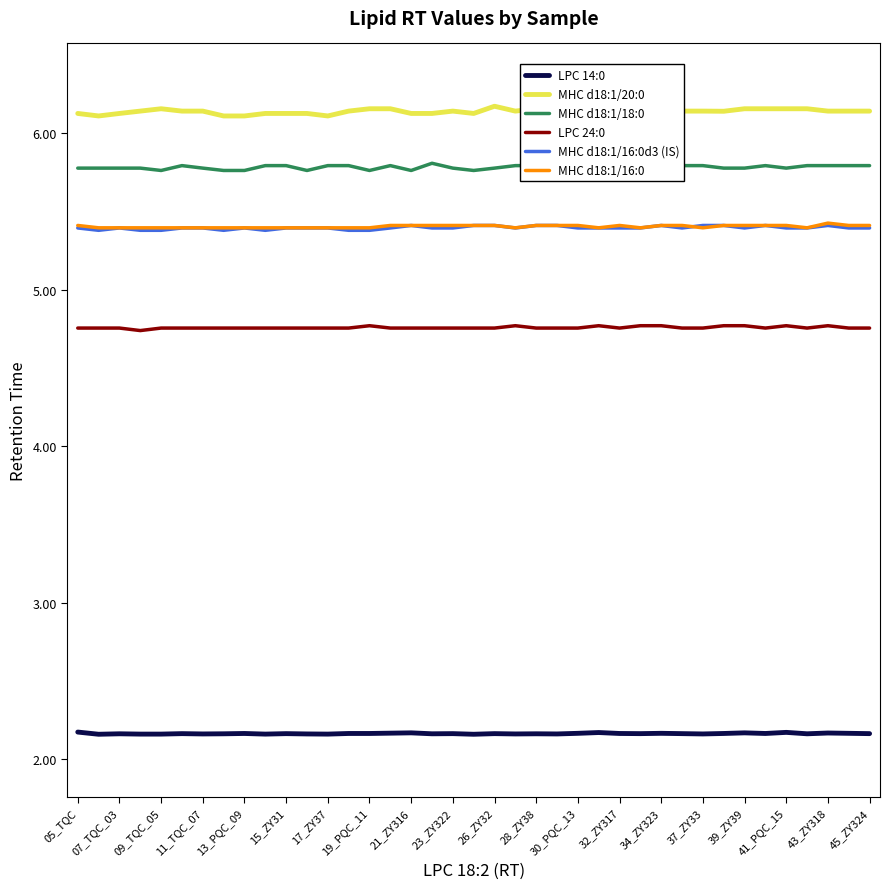

The value of MHC d18:1/16:0d3 (IS) at 32_ZY317 is 5.4. True or false?

True